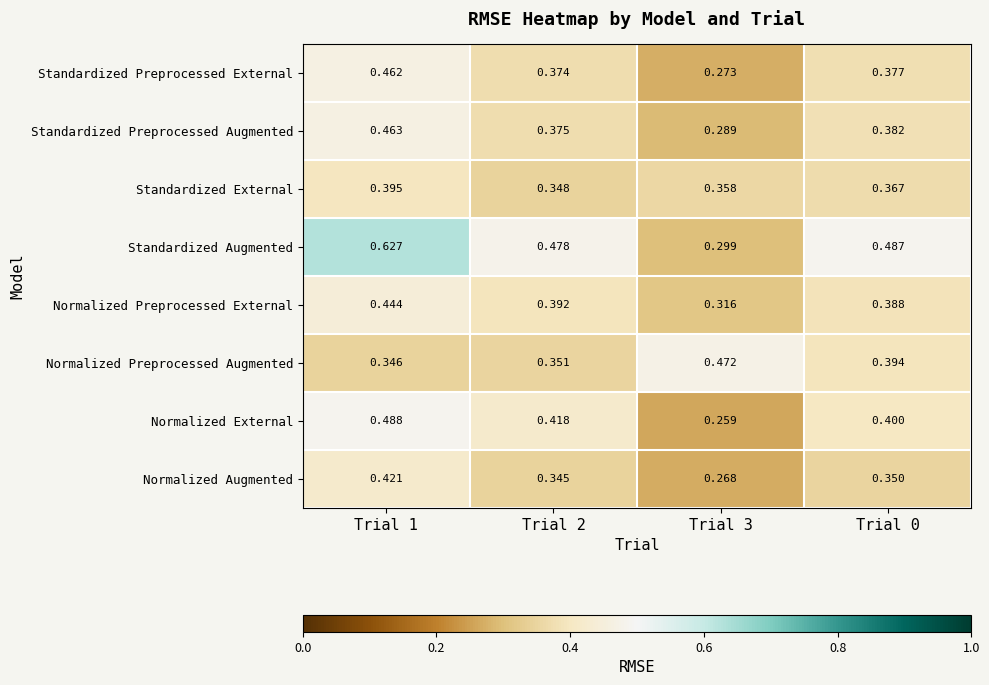

Rank the series by their maximum value, from highest to lowest.

Standardized Augmented, Normalized External, Normalized Preprocessed Augmented, Standardized Preprocessed Augmented, Standardized Preprocessed External, Normalized Preprocessed External, Normalized Augmented, Standardized External